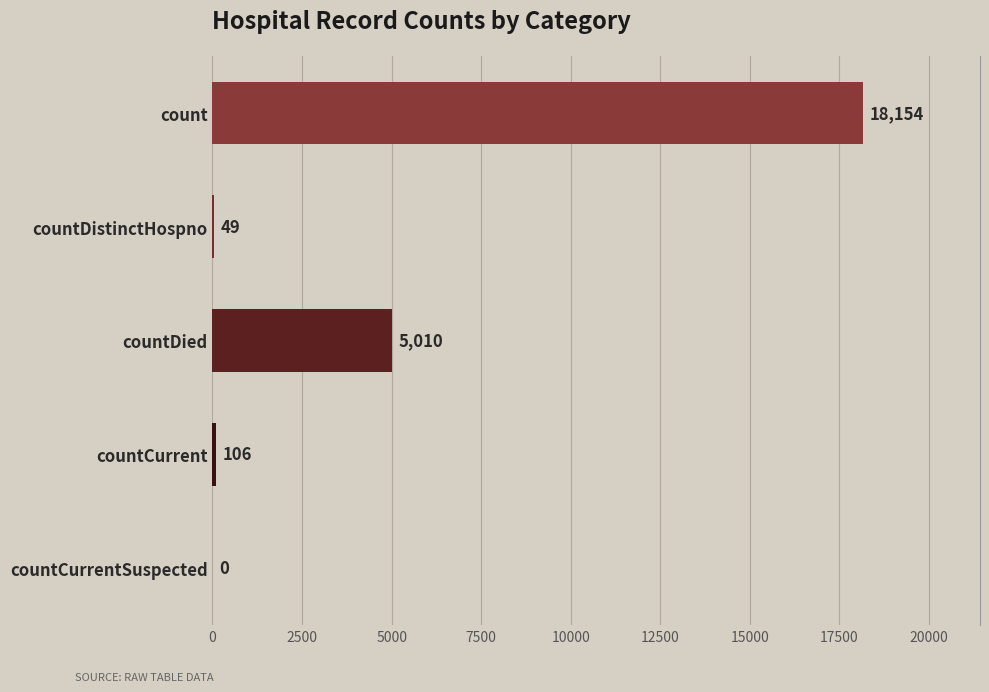

At which label is the value closest to 9077?

countDied